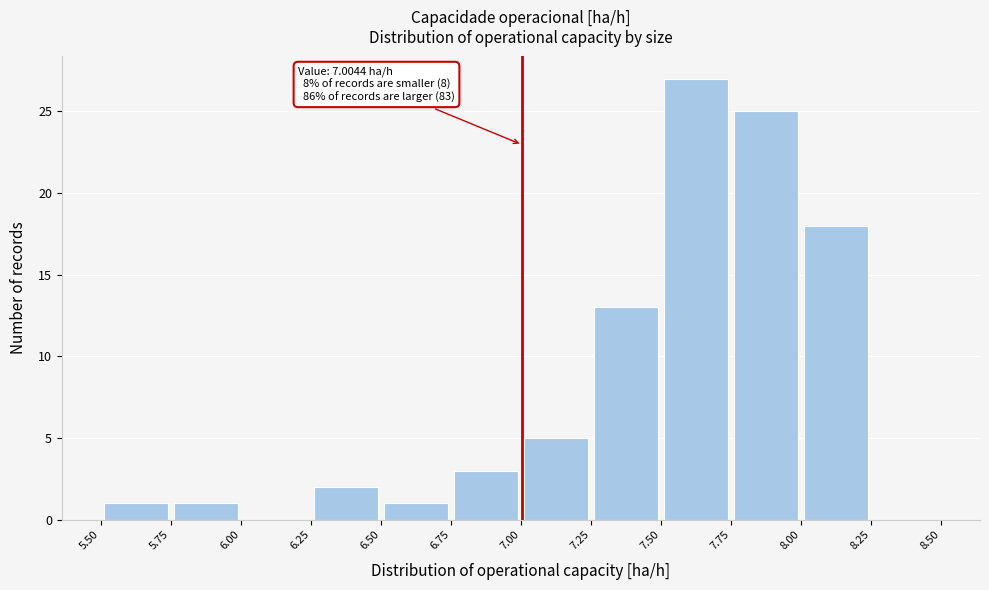

Which range on the x-axis has the tallest bar?

7.50 to 7.75